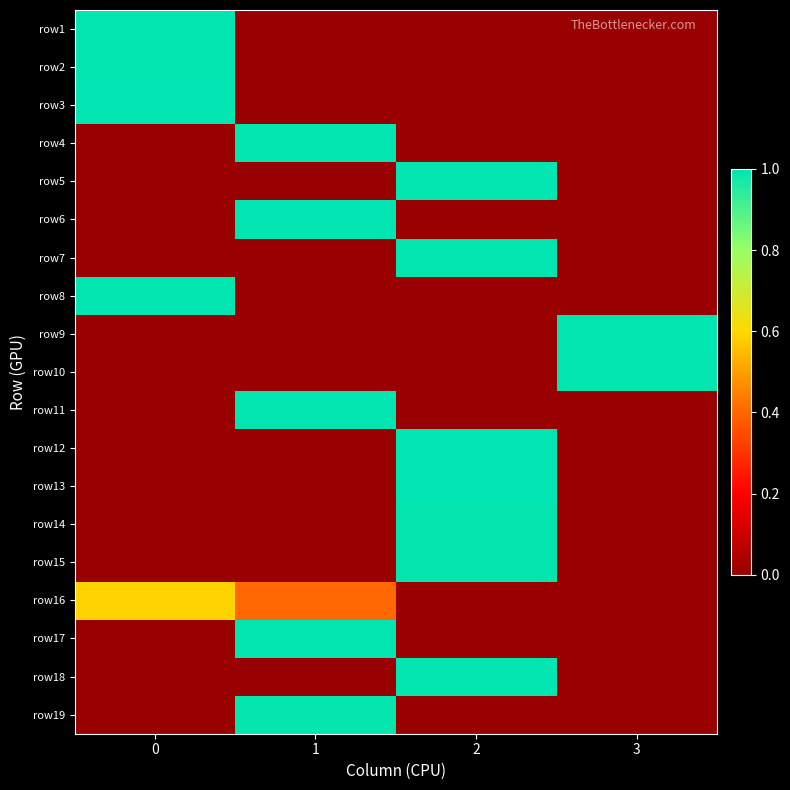

Between 0 and 3, which series saw the biggest shift?

row3